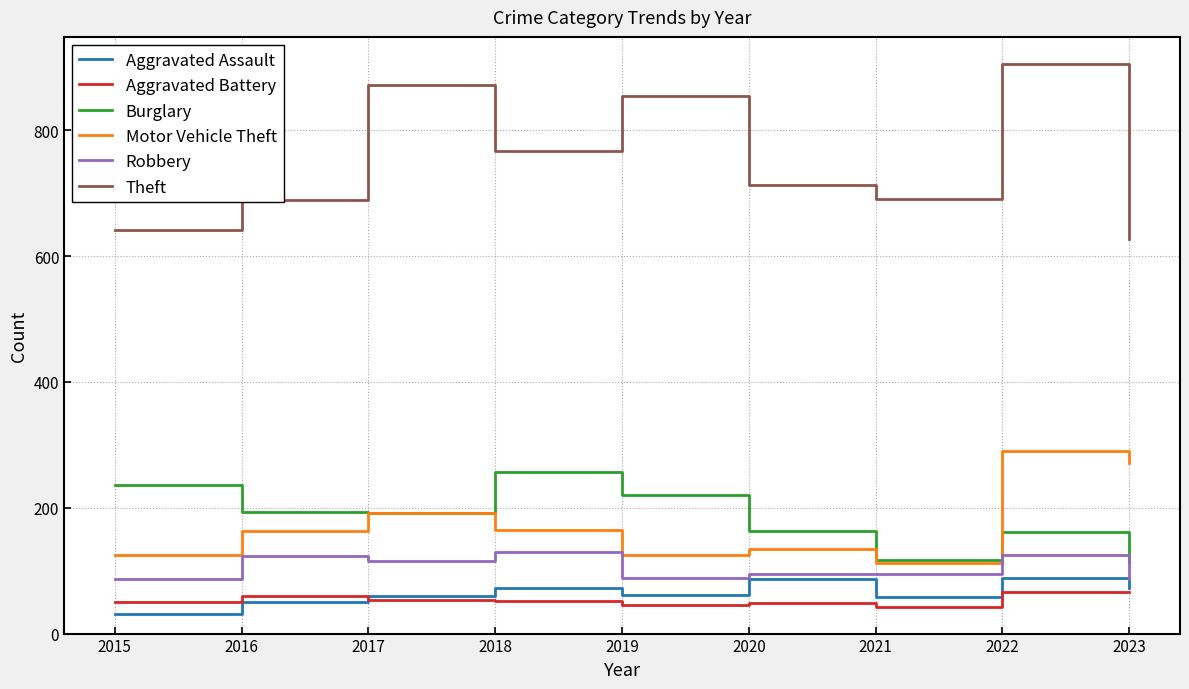

Which series has the widest spread of values?

Theft